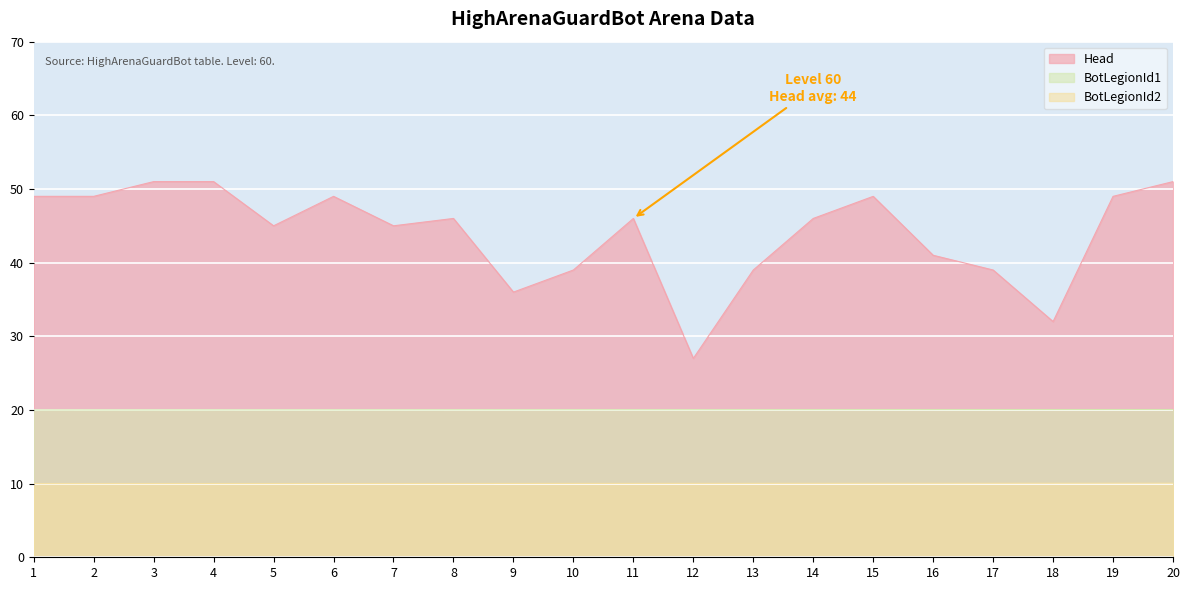

What value does the BotLegionId1 series have at 12?

20.0